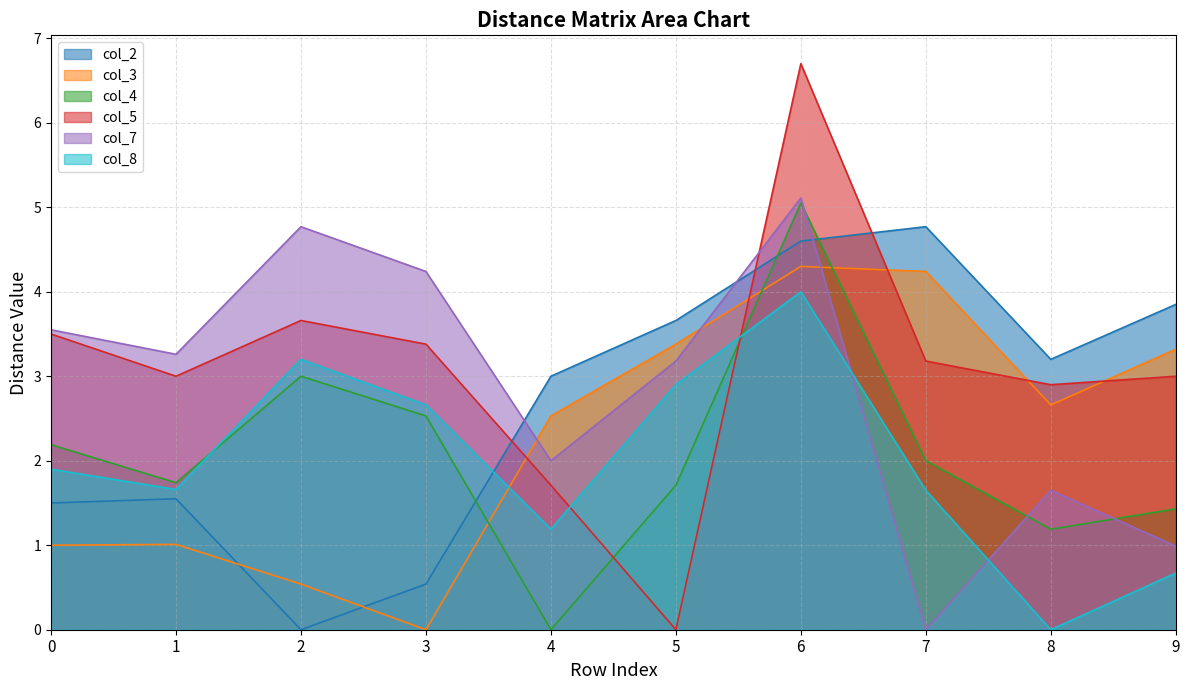

How many values in the col_3 series are below 2?

4